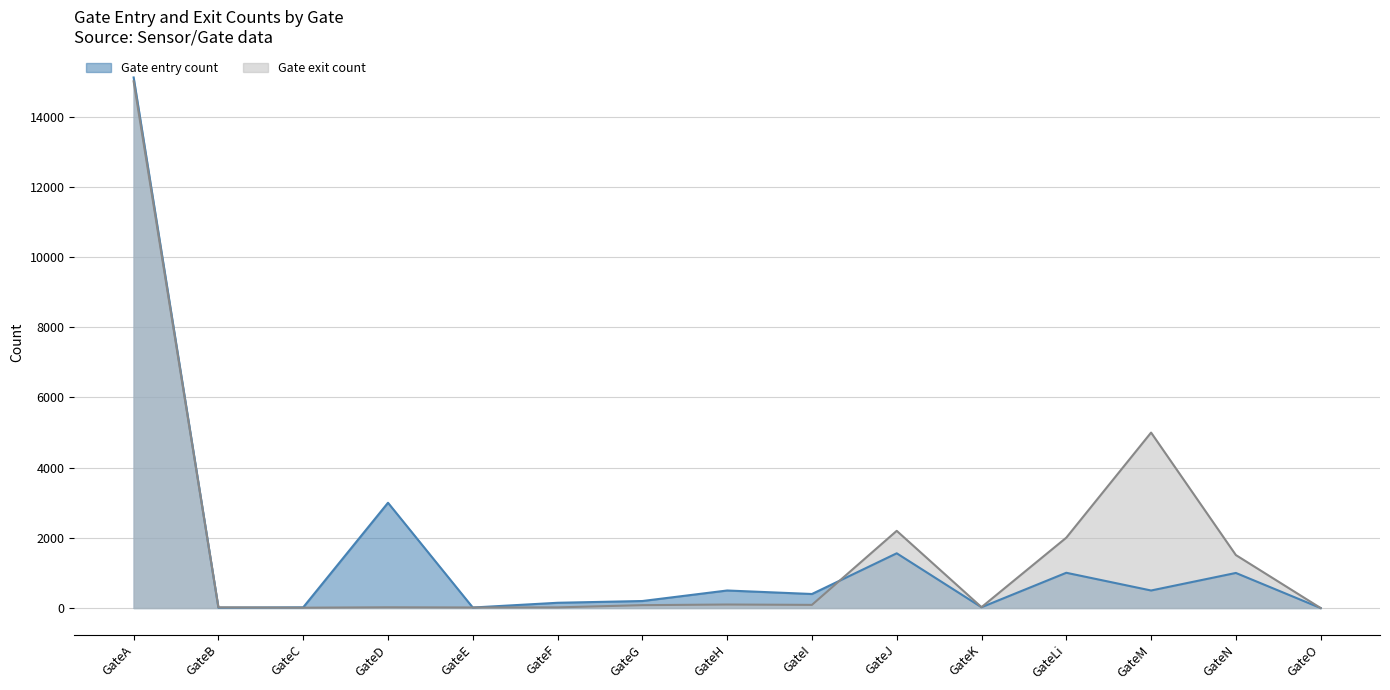

What is the value of the Gate exit count point at the 12th from the left?

2005